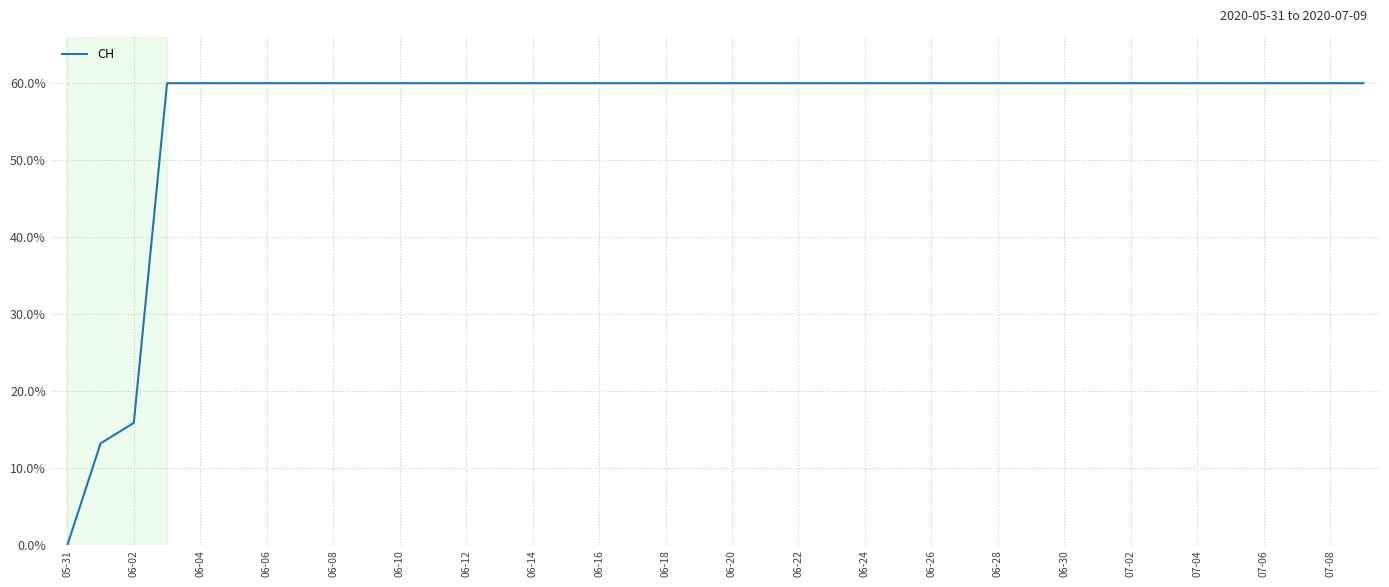

What is the sum of all values?

2249.1